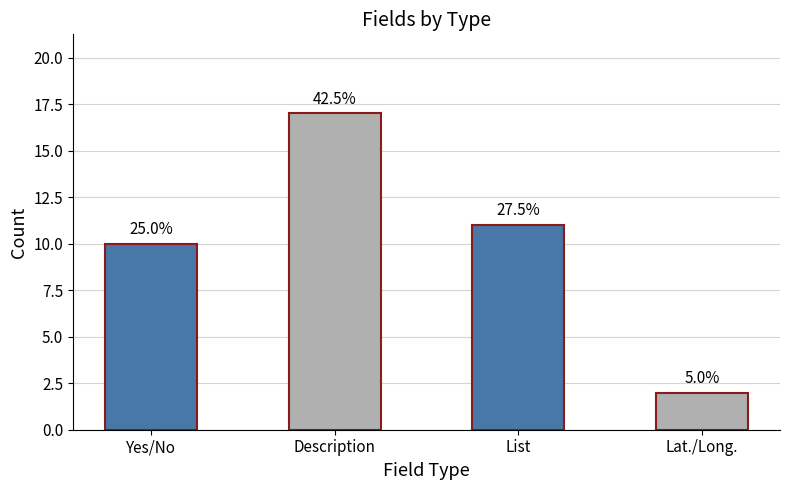

What is the label of the 1st bar from the right?

Lat./Long.